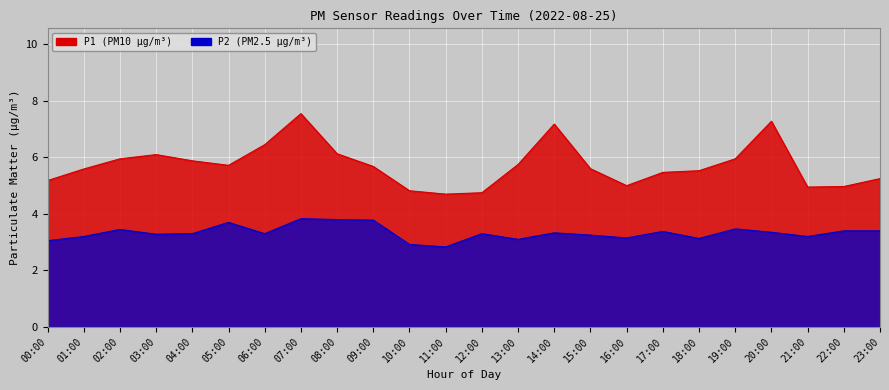

The P1 series shows 5.5 at 17:00. True or false?

True